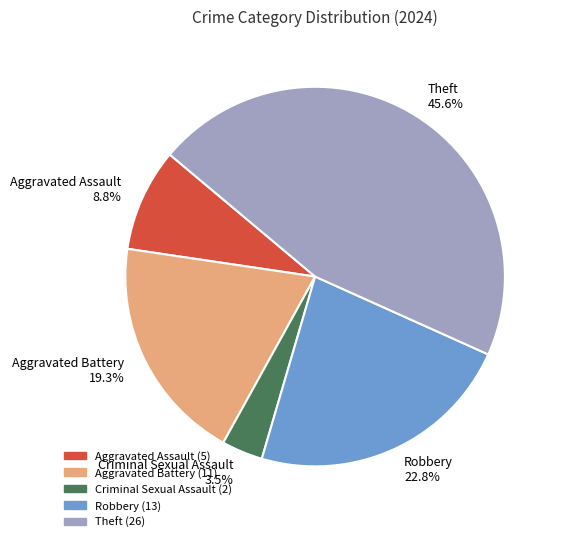

What is the smallest slice in the pie chart?

Criminal Sexual Assault